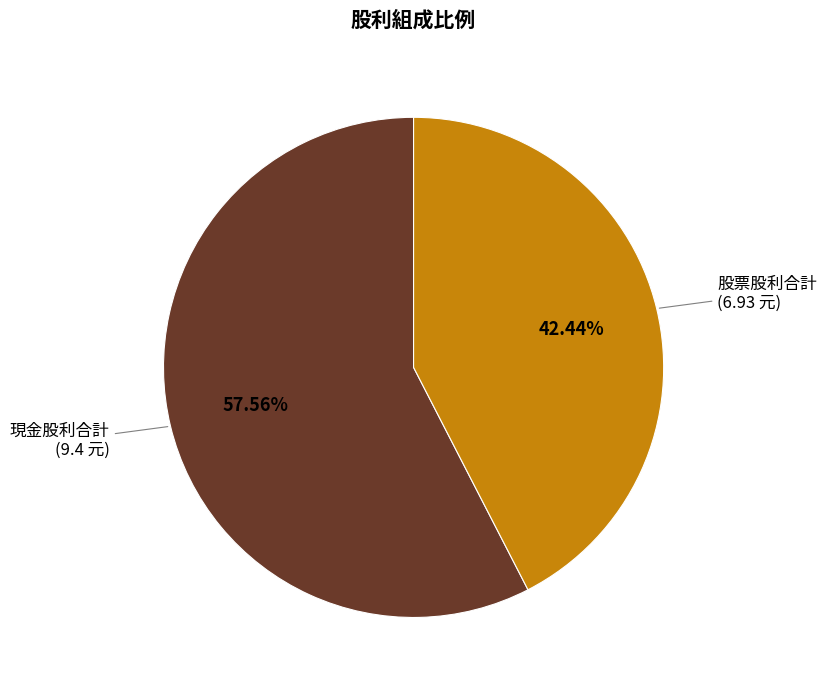

Is there any slice that represents more than half of the pie?

Yes